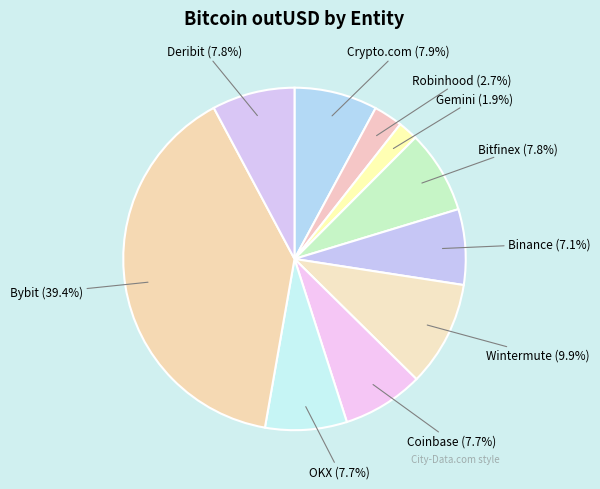

True or false: Robinhood accounts for 3% of the total.

True